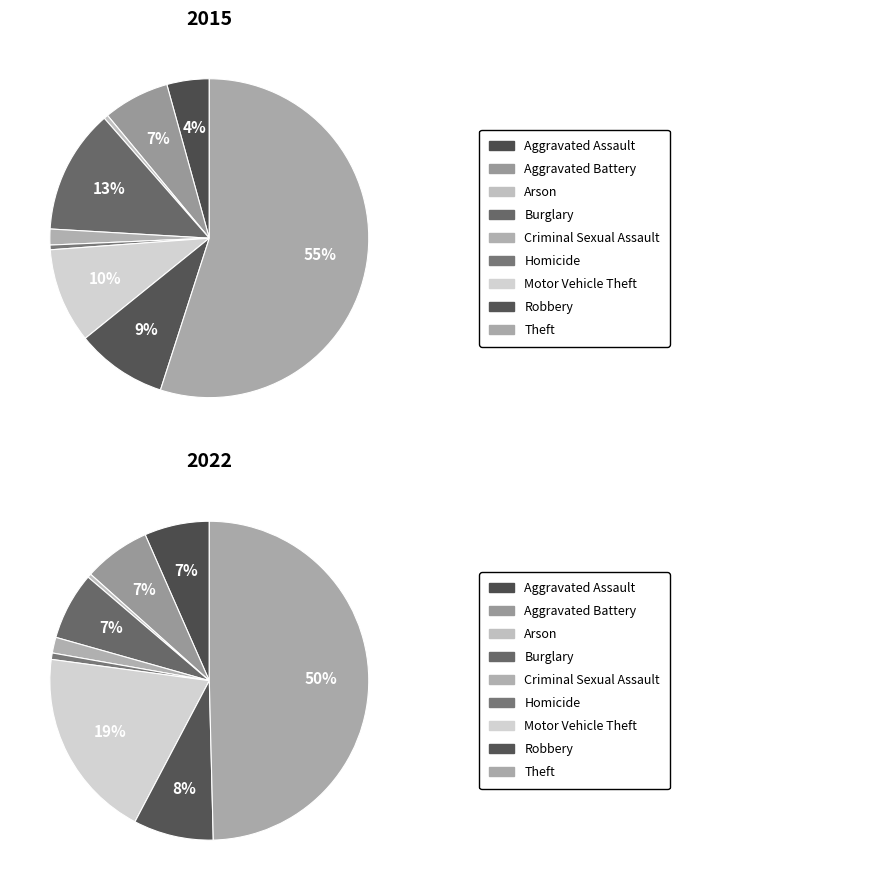

To the nearest percent, what percentage of the pie is Aggravated Battery?

7%